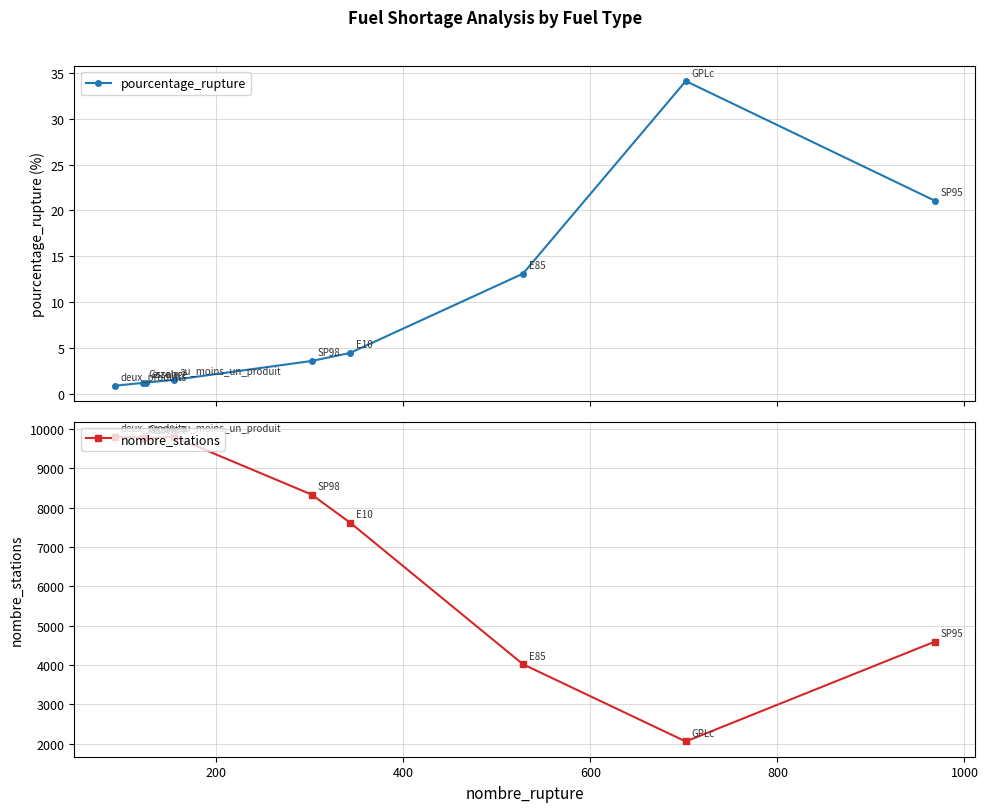

True or false: pourcentage_rupture has more than 0 points higher than both neighbors.

True